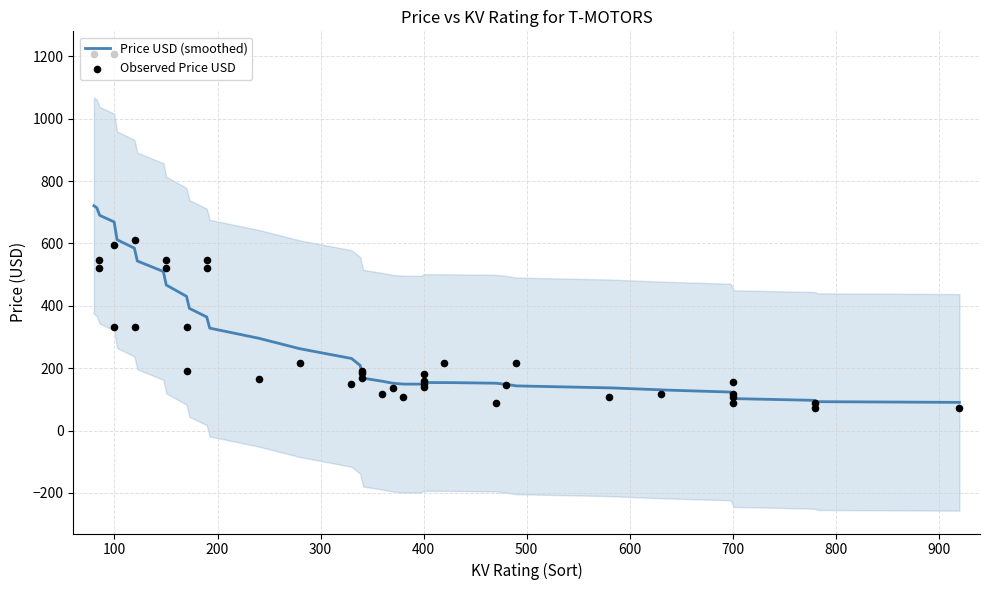

Approximately how many times larger is the value at 85 compared to 420?

2.4